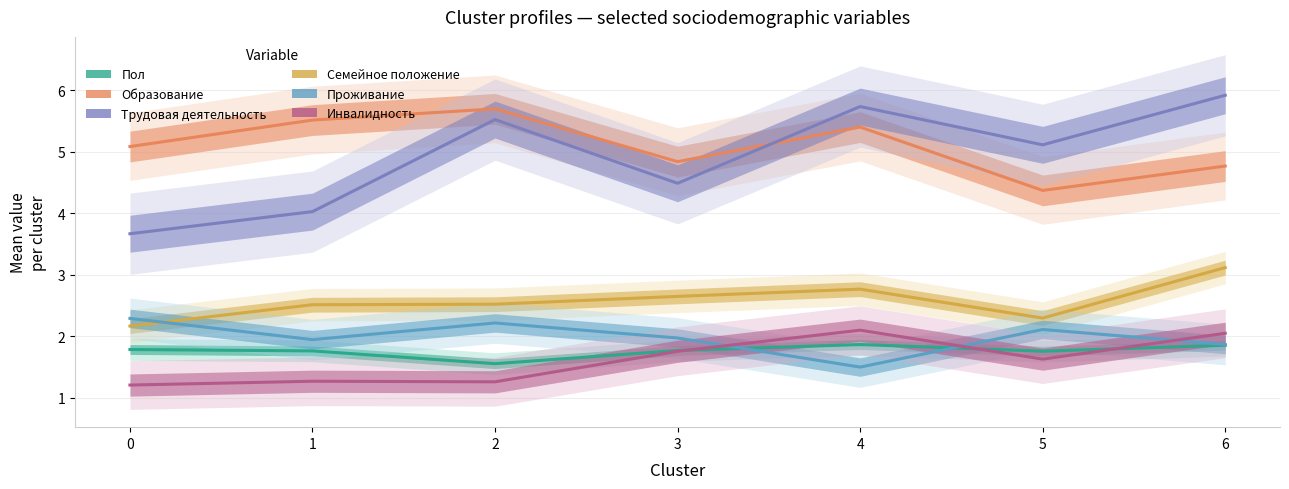

At which category is the sum across all series the highest?

6